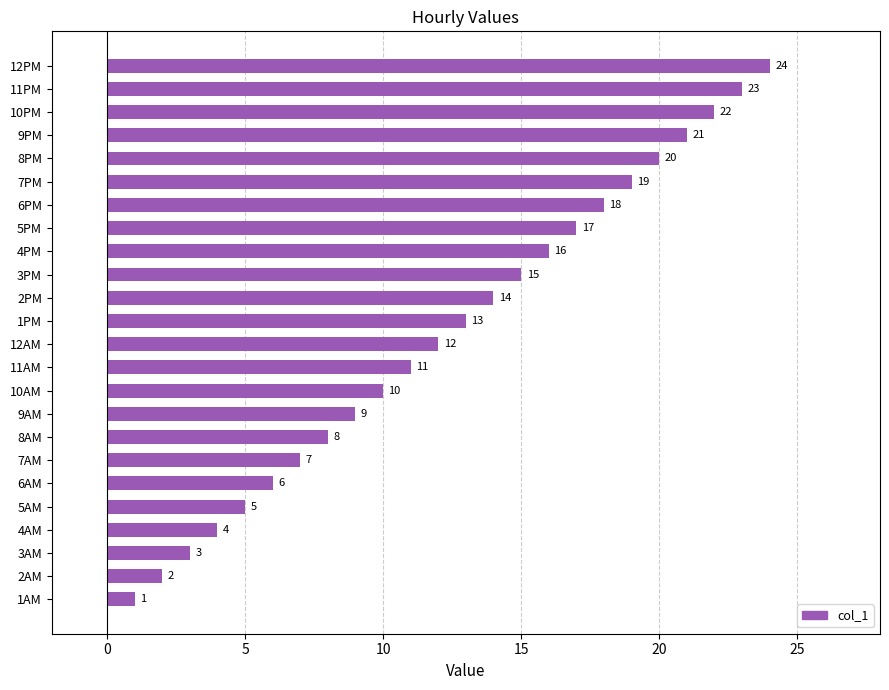

List the labels in order of value, largest first.

12PM, 11PM, 10PM, 9PM, 8PM, 7PM, 6PM, 5PM, 4PM, 3PM, 2PM, 1PM, 12AM, 11AM, 10AM, 9AM, 8AM, 7AM, 6AM, 5AM, 4AM, 3AM, 2AM, 1AM